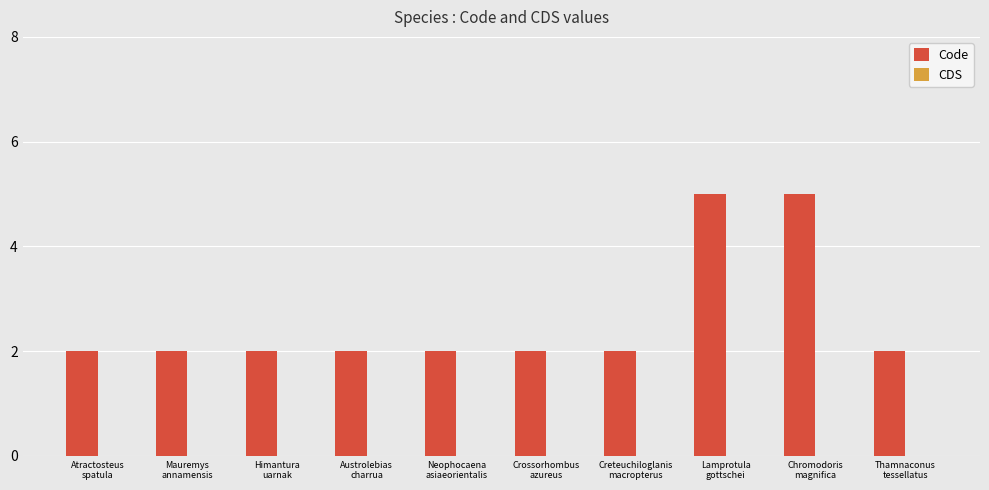

What is the value of the 1st bar from the left?

2